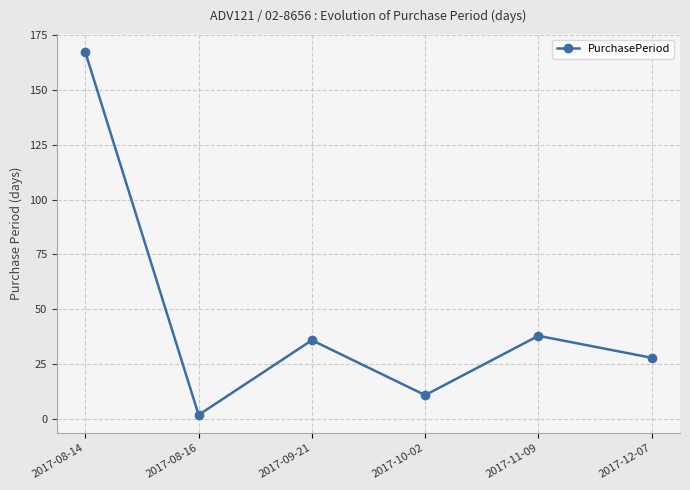

How many points are higher than both their immediate neighbors (excluding endpoints)?

2